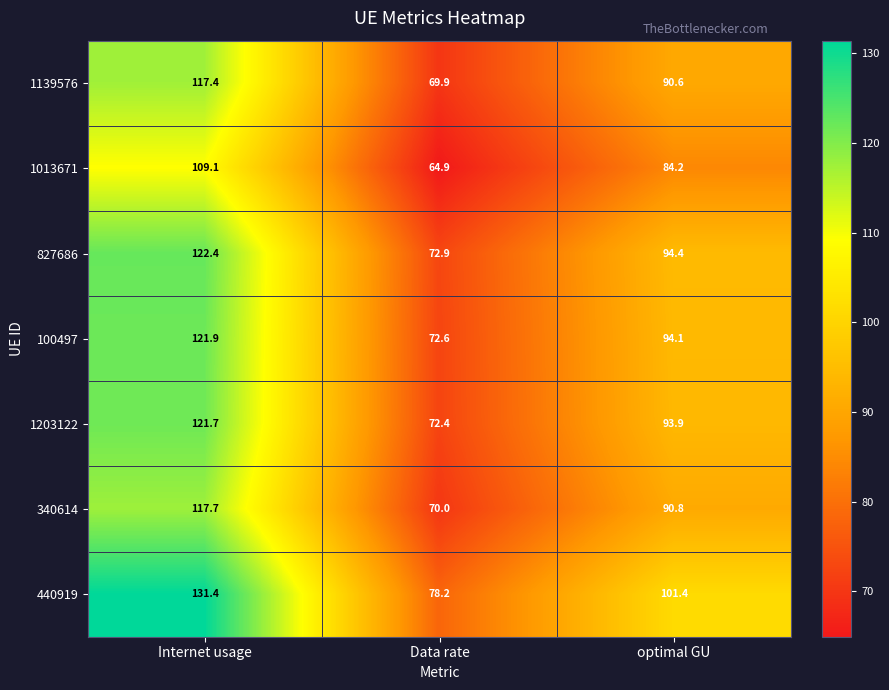

Reading left to right, extract all data points from this chart.

1139576: 117.4	69.9	90.6
1013671: 109.1	64.9	84.2
827686: 122.4	72.9	94.4
100497: 121.9	72.6	94.1
1203122: 121.7	72.4	93.9
340614: 117.7	70.0	90.8
440919: 131.4	78.2	101.4